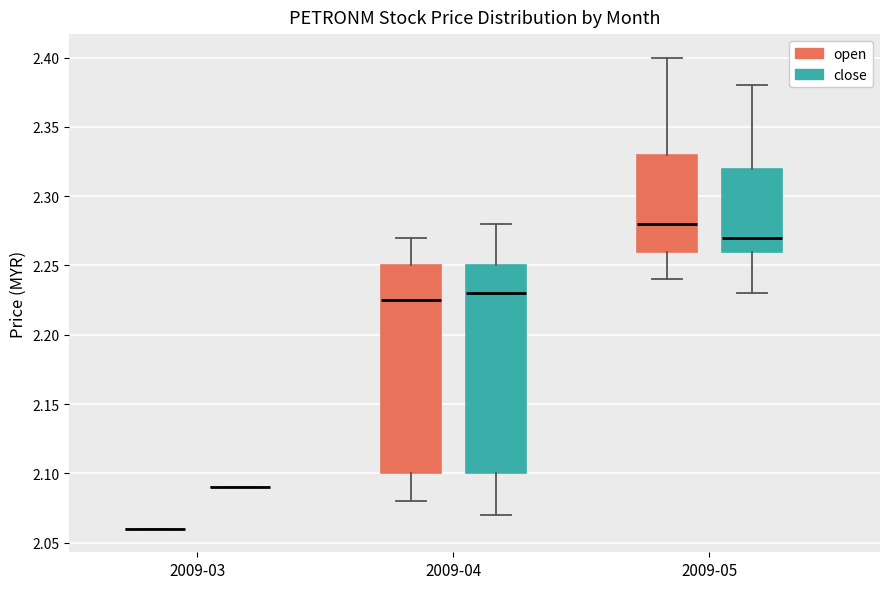

Reading left to right, read every box against the y-axis: the position of its median line, the range the box covers, and the ends of its whiskers. The values are not printed on the chart, so give them approximately, as read against the axis.

2009-03 (open): box collapsed to a line at 2.060, whiskers 2.060 to 2.060
2009-03 (close): box collapsed to a line at 2.090, whiskers 2.090 to 2.090
2009-04 (open): median 2.225, box 2.100 to 2.250, whiskers 2.080 to 2.270
2009-04 (close): median 2.230, box 2.100 to 2.250, whiskers 2.070 to 2.280
2009-05 (open): median 2.280, box 2.260 to 2.330, whiskers 2.240 to 2.400
2009-05 (close): median 2.270, box 2.260 to 2.320, whiskers 2.230 to 2.380